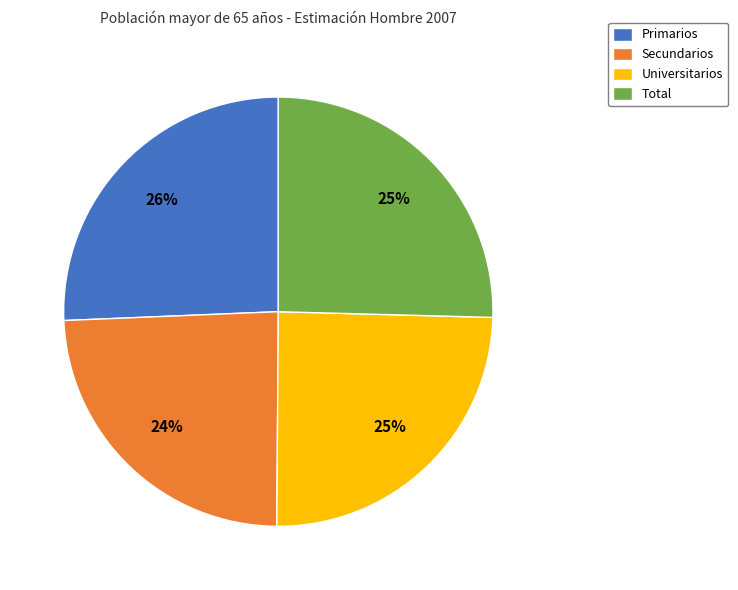

The Primarios slice represents 26% of the pie. True or false?

True